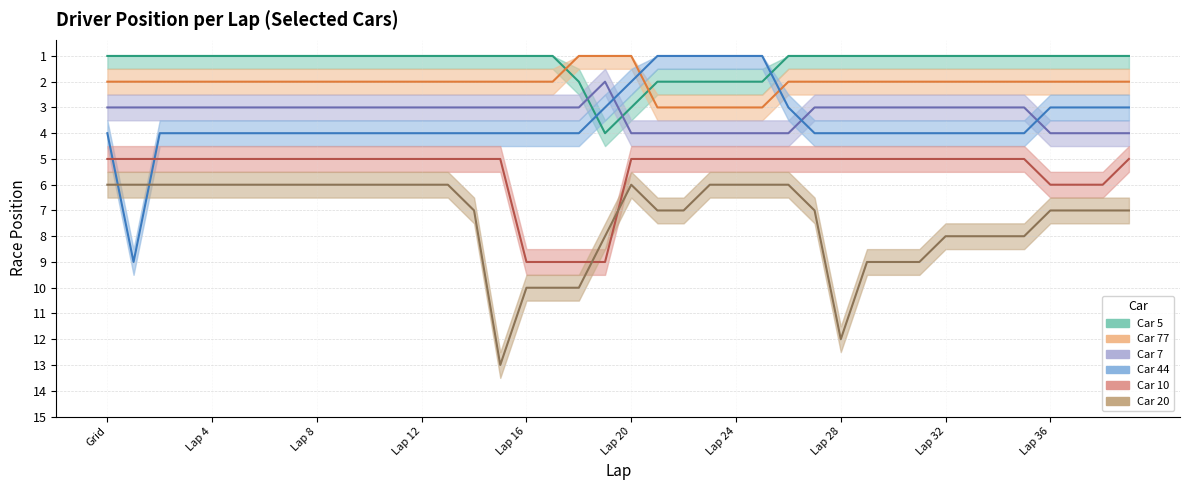

The value of Car 10 position at Lap 30 is 1. True or false?

False